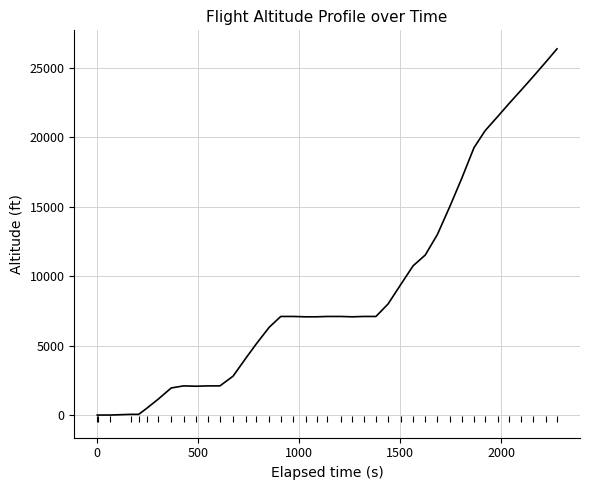

What is the difference between the maximum and minimum values?

26375